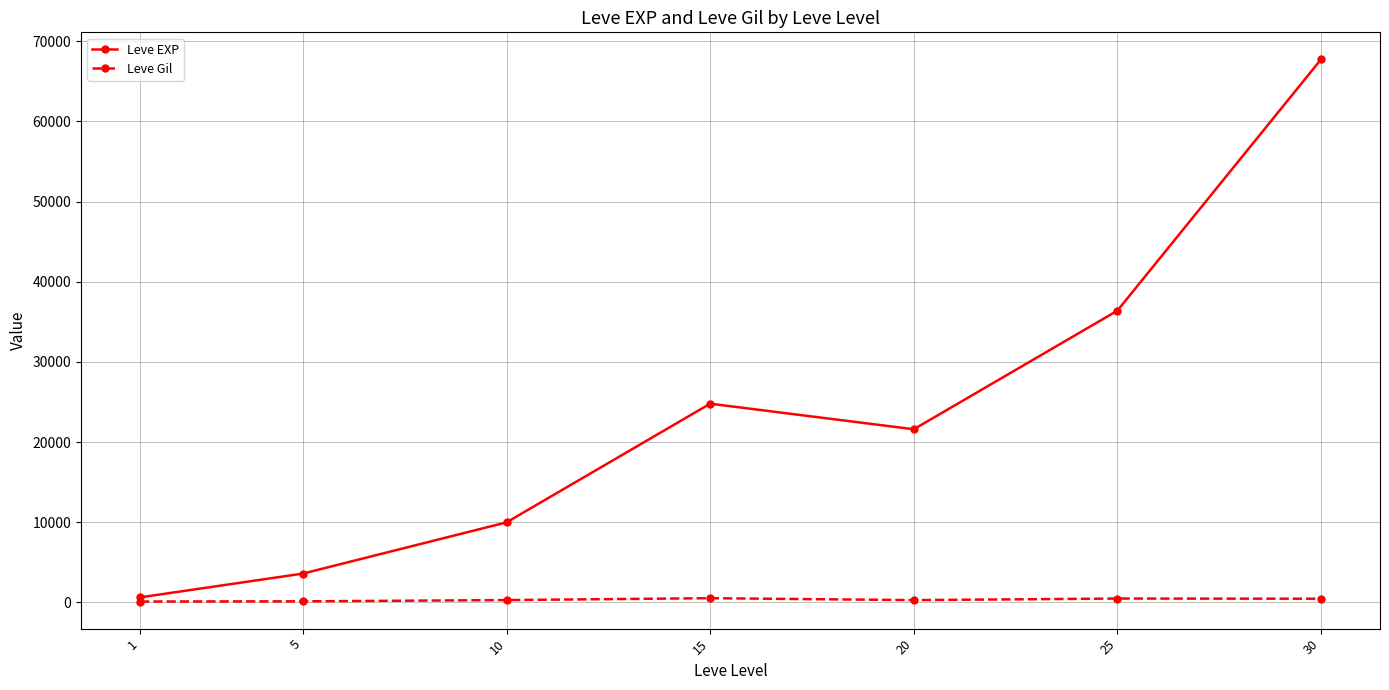

Rank the series at 15 from highest to lowest value.

Leve EXP, Leve Gil